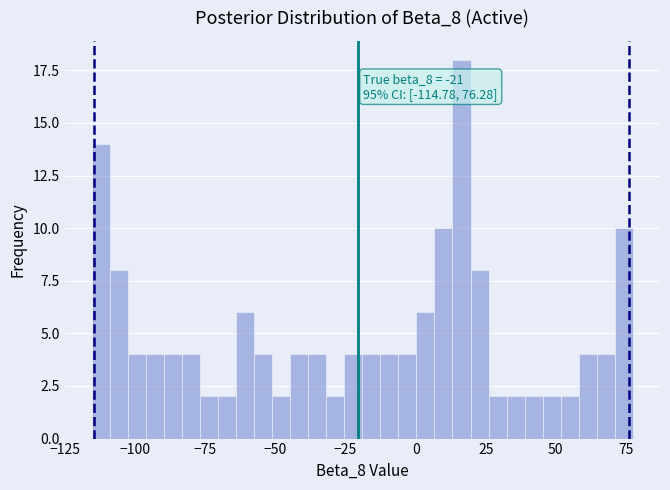

Read against the x-axis, roughly where is the centre of the tallest bar?

15